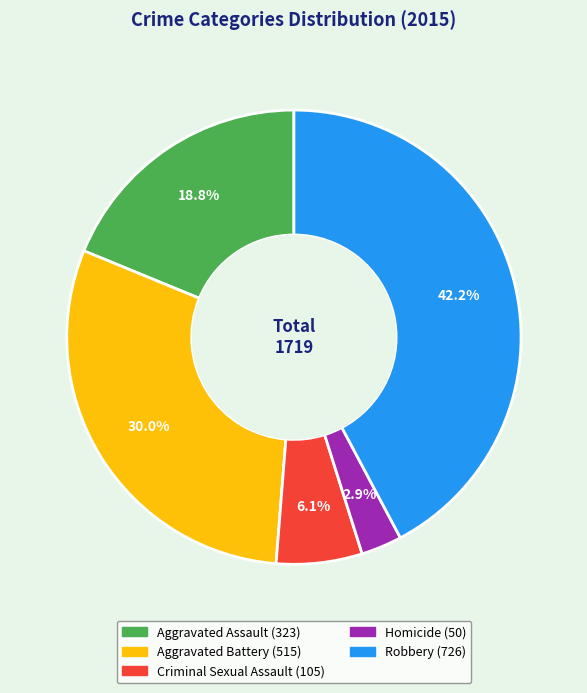

Rank the categories by value from lowest to highest.

Homicide, Criminal Sexual Assault, Aggravated Assault, Aggravated Battery, Robbery